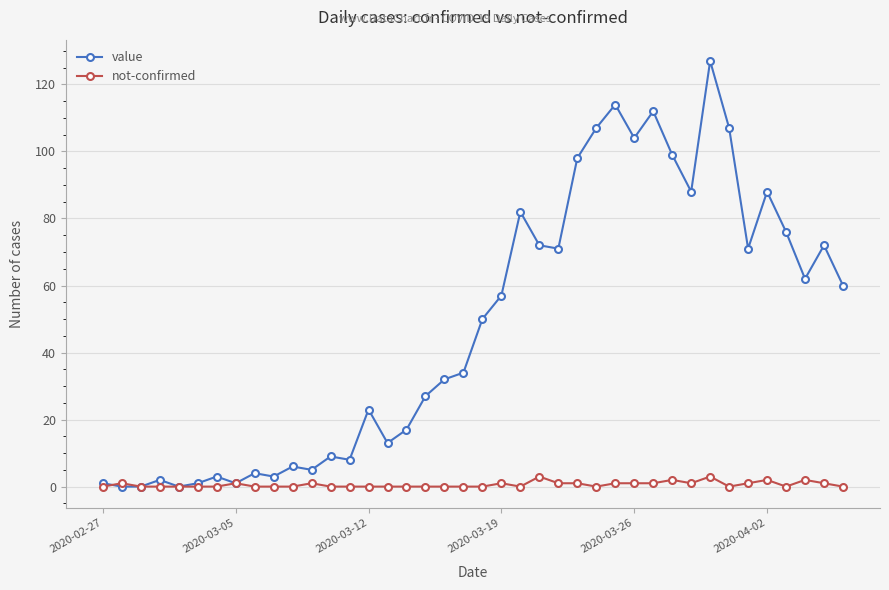

What is the difference between the maximum and minimum values in the value series?

127